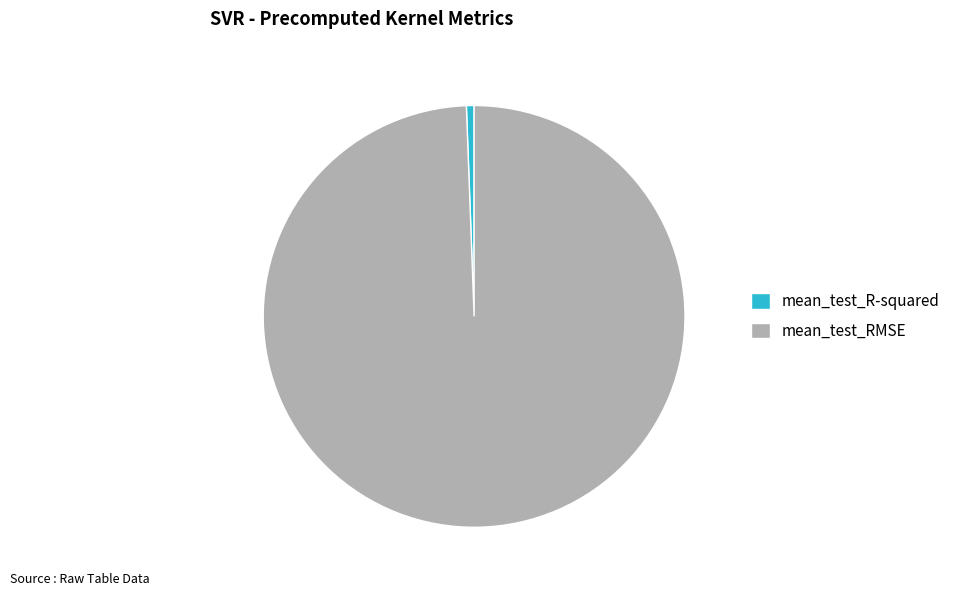

True or false: mean_test_R-squared accounts for 14% of the total.

False